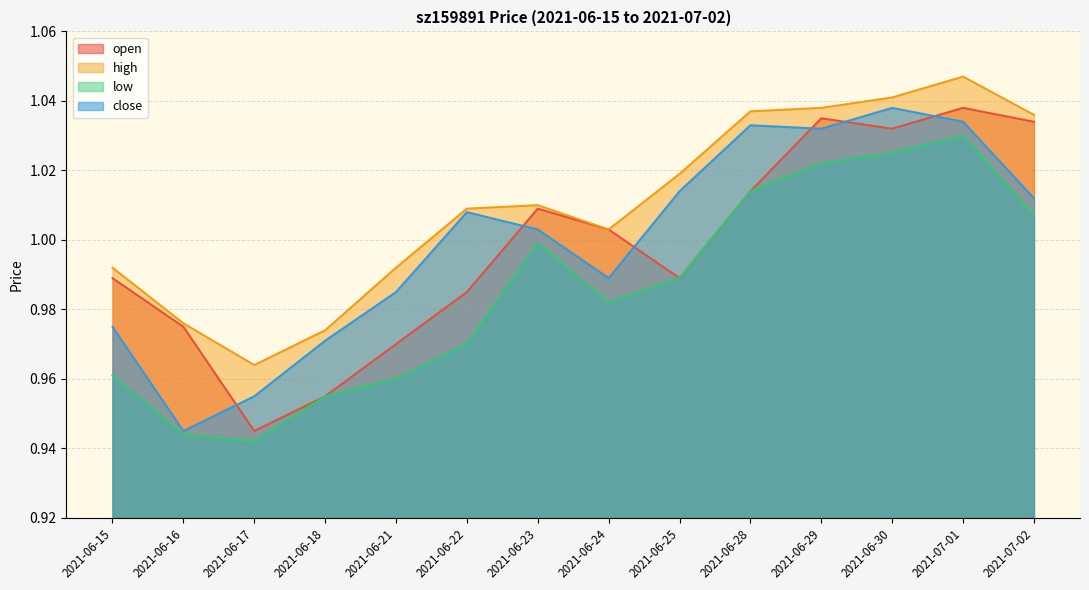

Does the chart display data point markers on the line(s)?

No